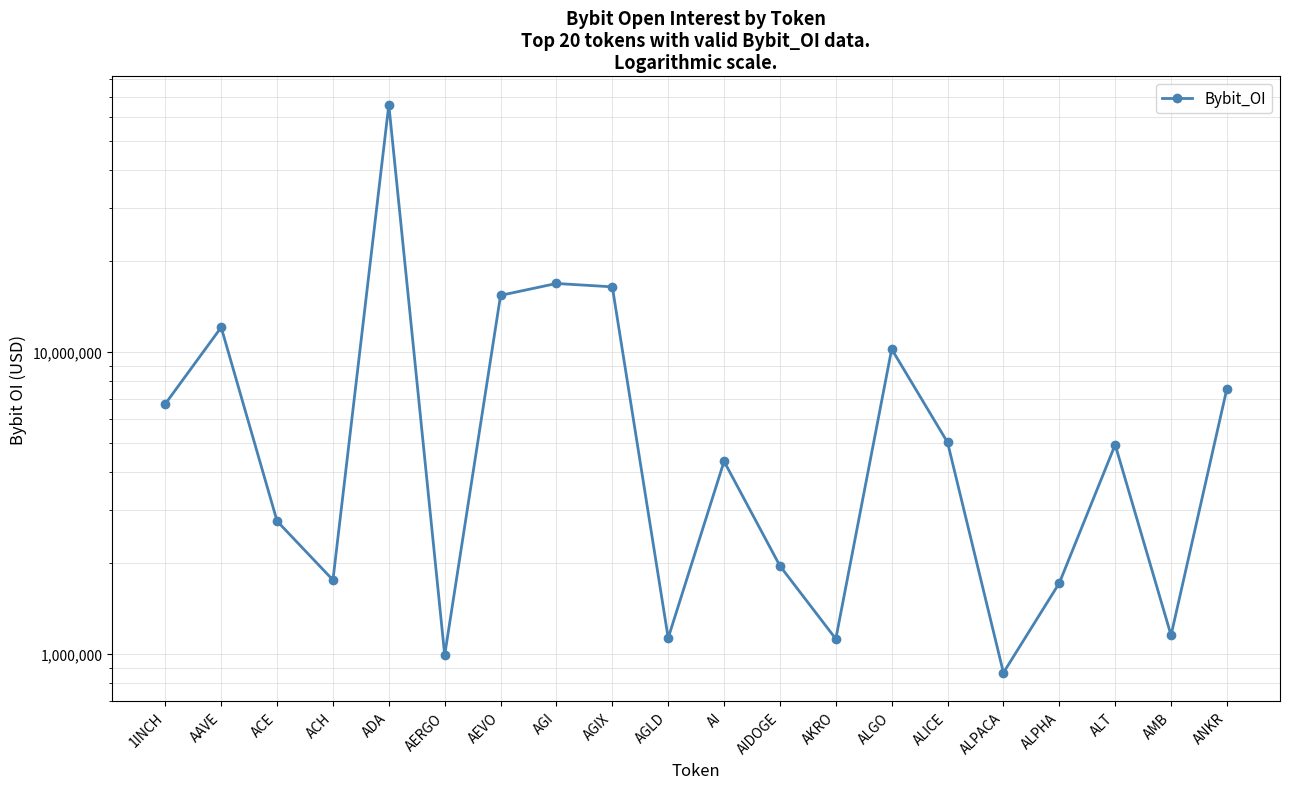

What is the approximate value at AIDOGE, to the nearest 100?

1958000